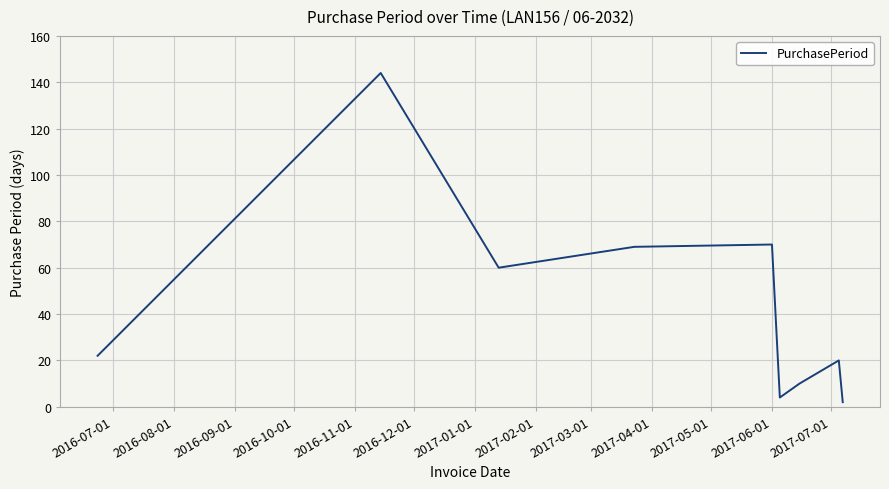

What is the maximum value shown in the chart?

144